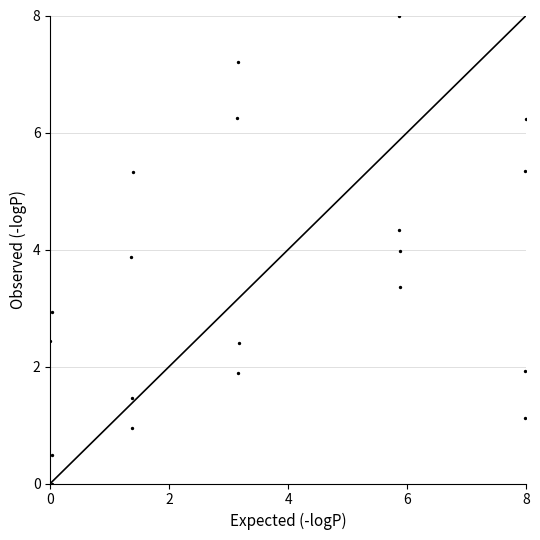

What is the range of X values (max minus min)?

8.0